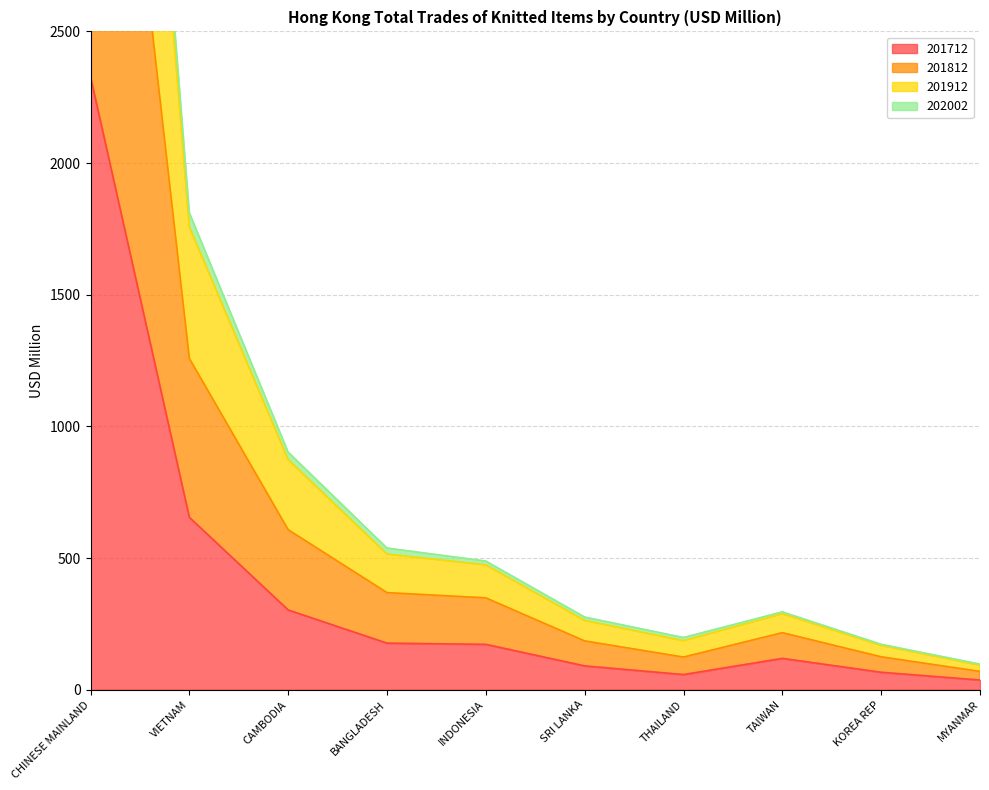

The 201712 series shows 2327.5 at CHINESE MAINLAND. True or false?

True